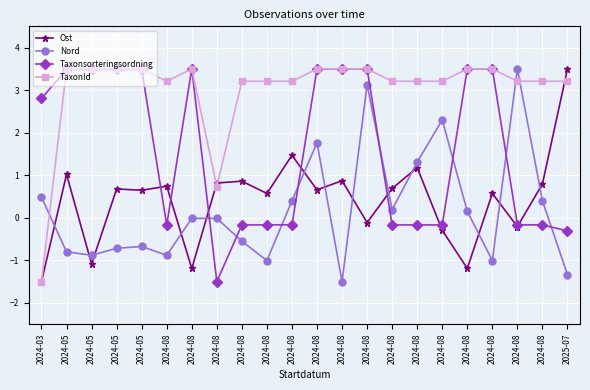

How many data points does each series have?

22